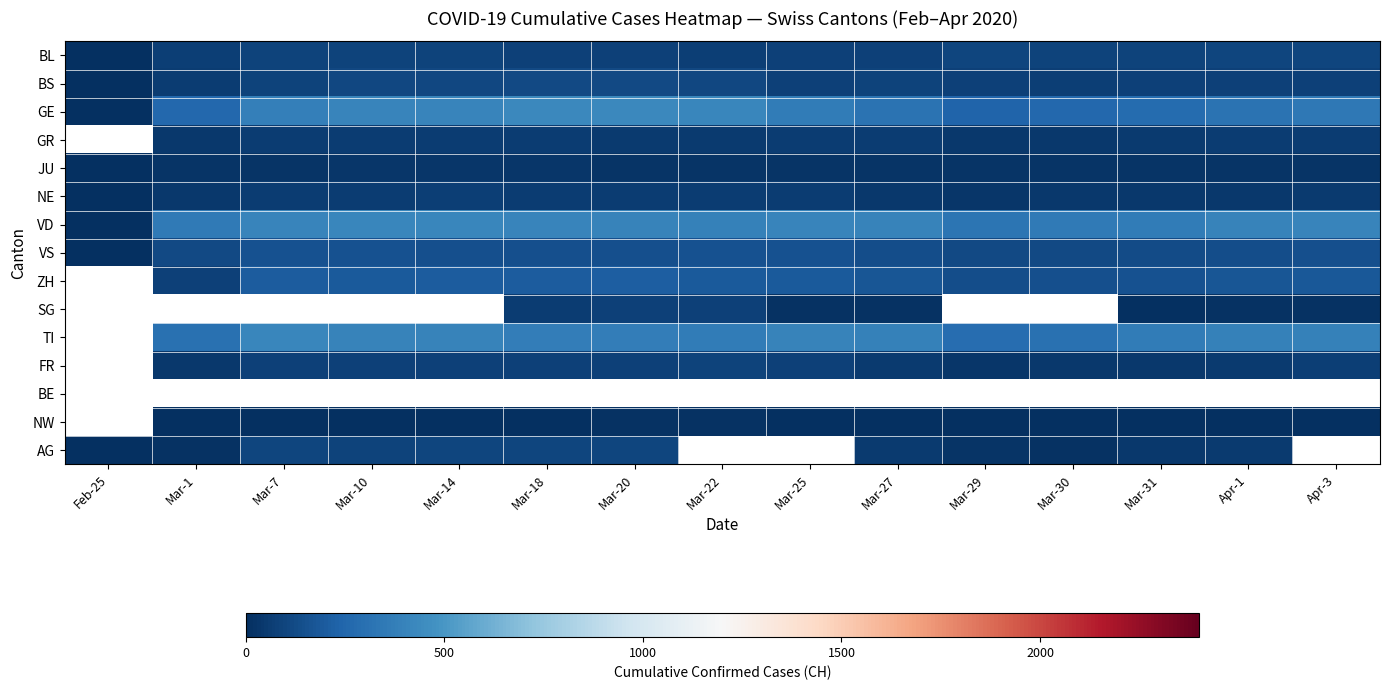

True or false: GE has a value of 339.0 at Apr-3.

True